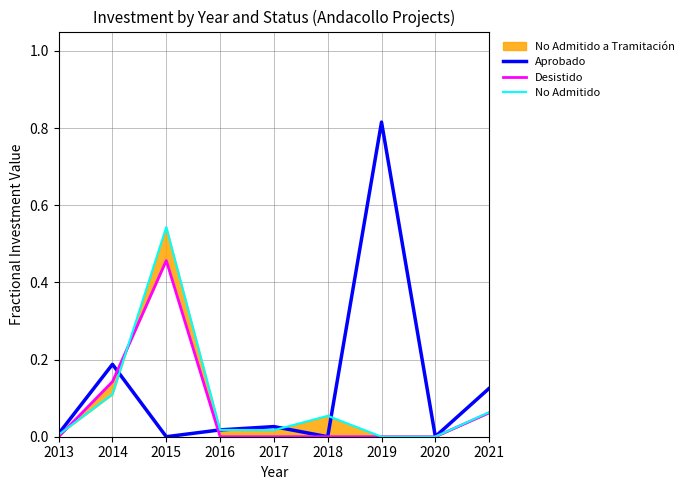

The value of Desistido at 2019 is 0.0. True or false?

True